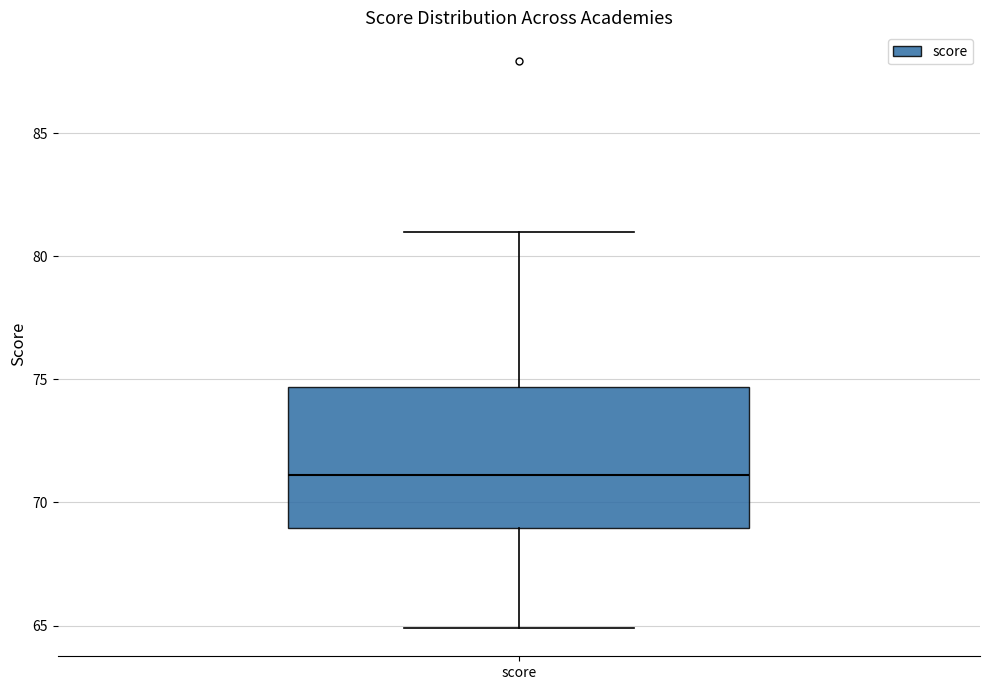

Read this box plot against the y-axis: the position of the median line, the range covered by the box, and the ends of both whiskers. The values are not printed on the chart, so give them approximately, as read against the axis.

median 71.0, box 69.0 to 74.5, whiskers 65.0 to 81.0